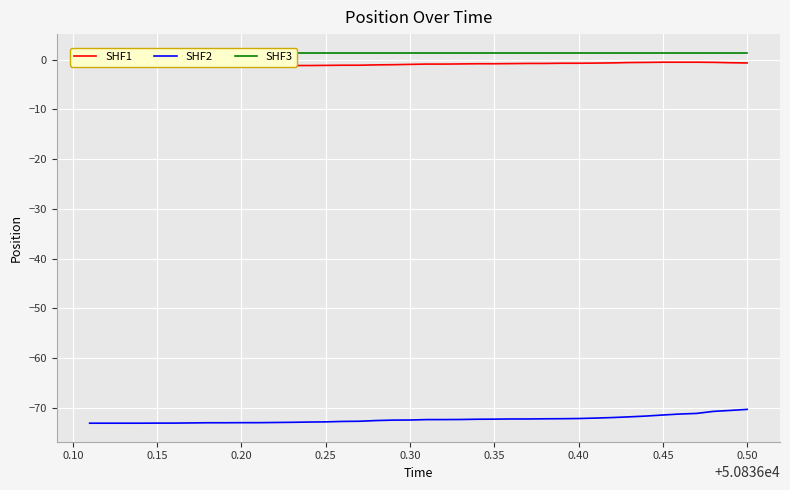

Is it true that SHF3 equals 0.4 at 15?

False